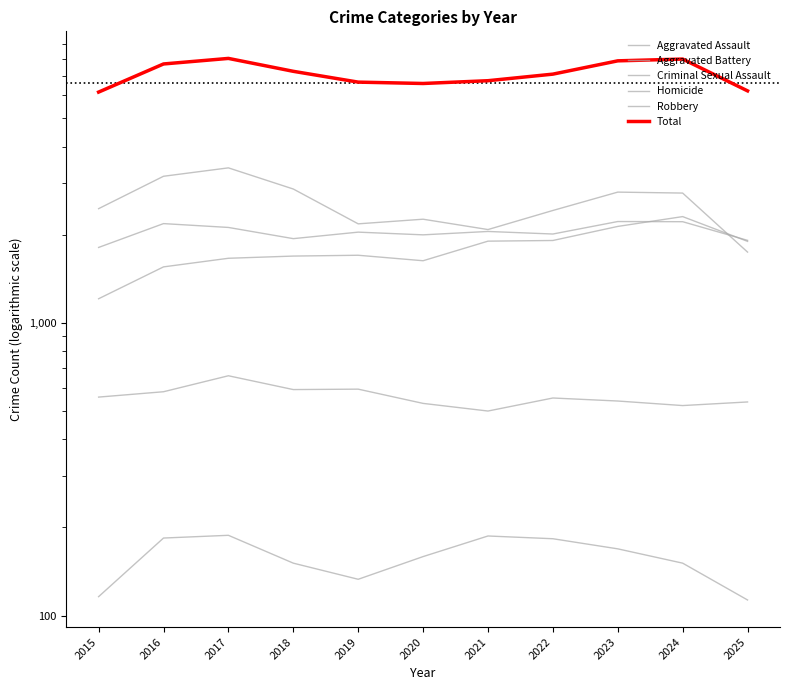

What is the sum of all Total values?

78237